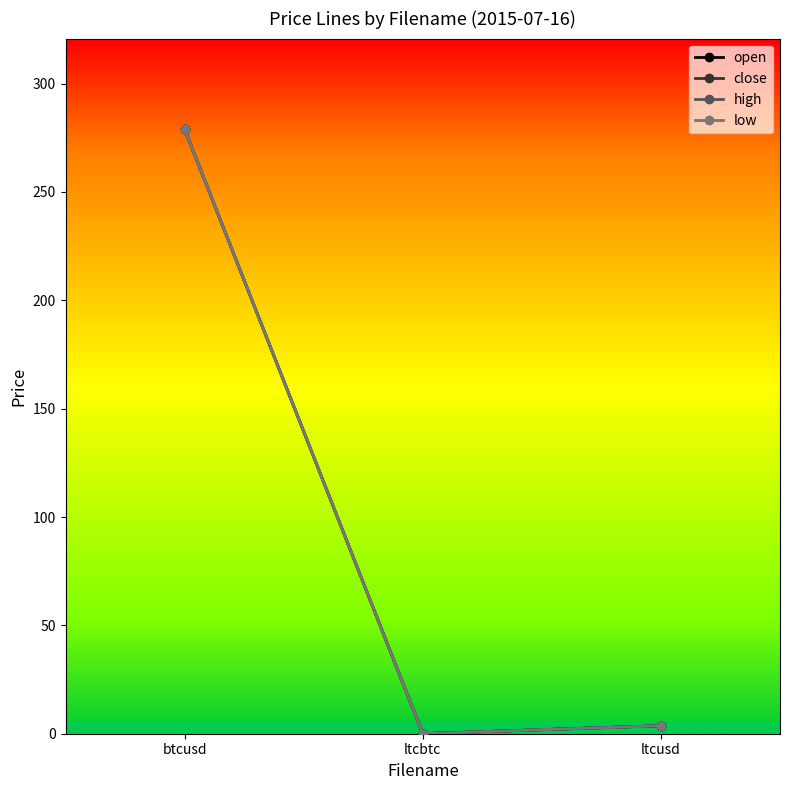

At ltcusd, list the series in order from smallest to largest.

low, open, close, high